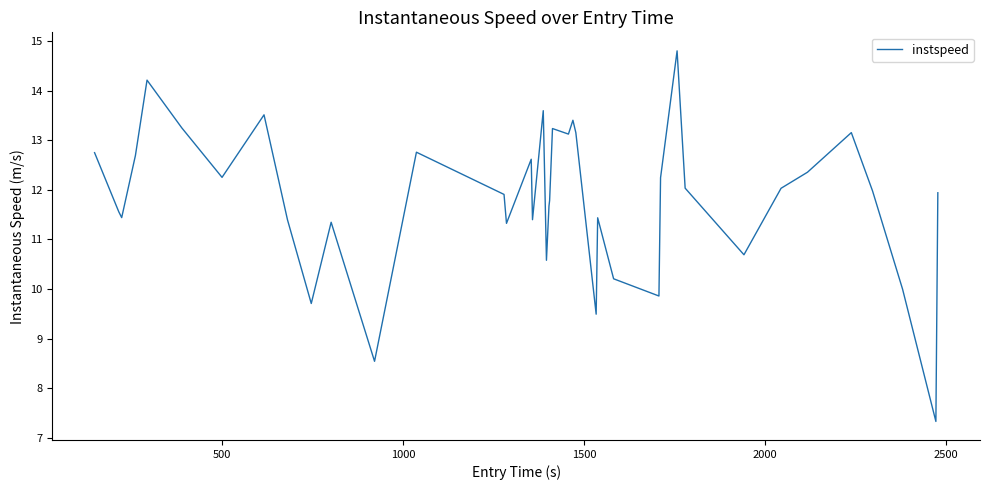

How many interior local peaks (higher than both neighbors) does the data have?

11